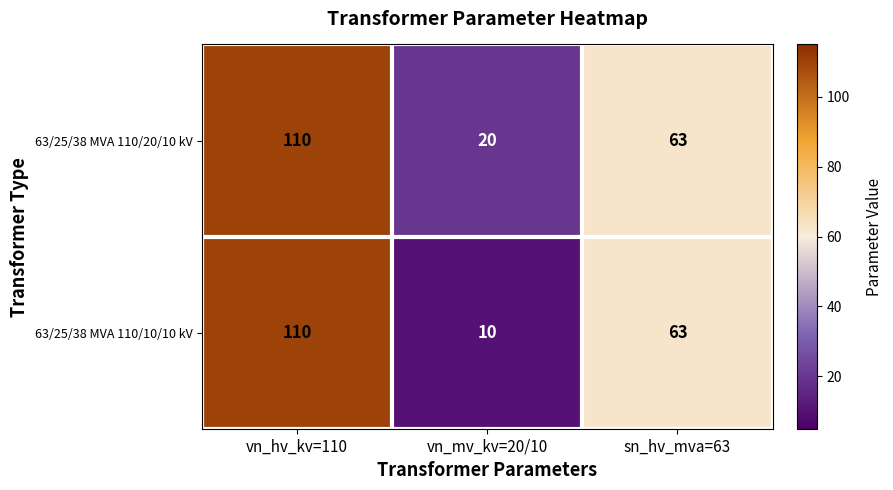

What is the difference between the 63/25/38 MVA 110/20/10 kV values at sn_hv_mva=63 and vn_hv_kv=110?

47